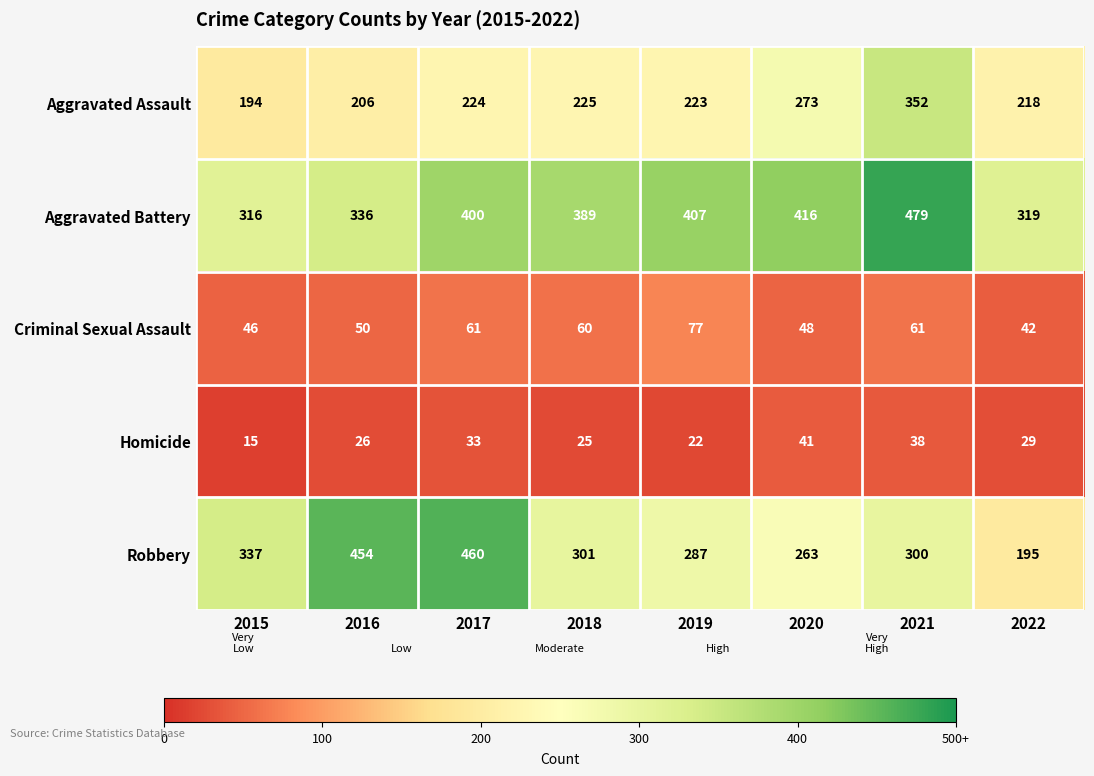

What is the average value of the Aggravated Battery series?

383